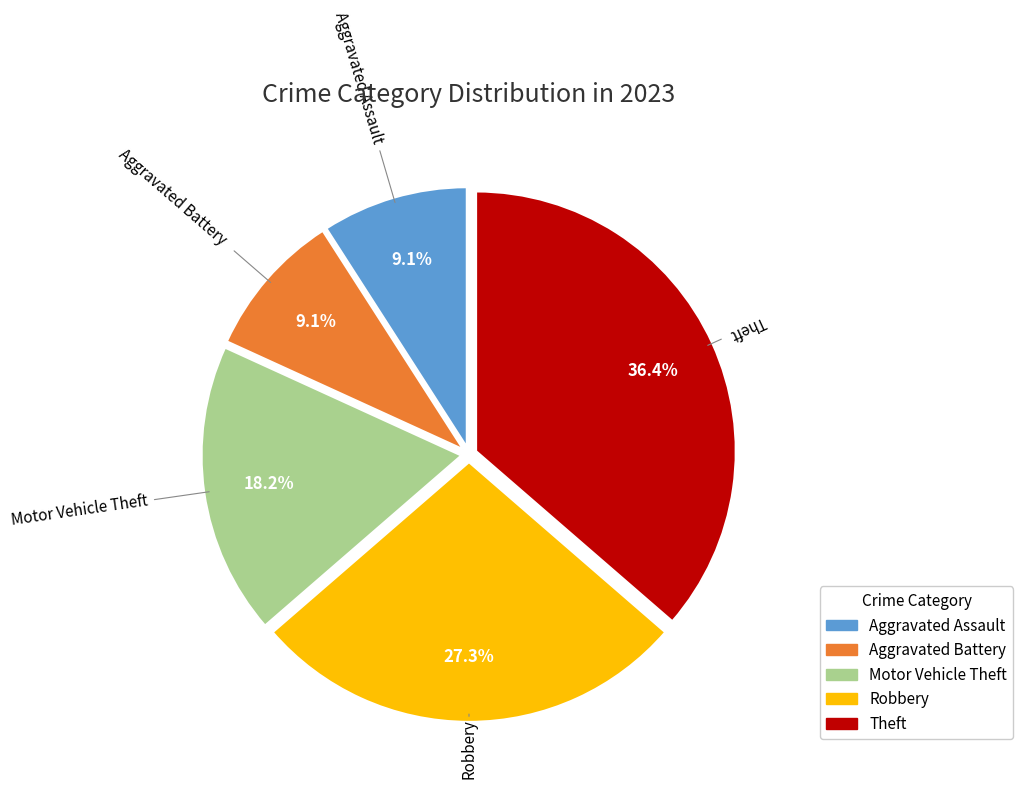

True or false: Aggravated Assault accounts for 24% of the total.

False